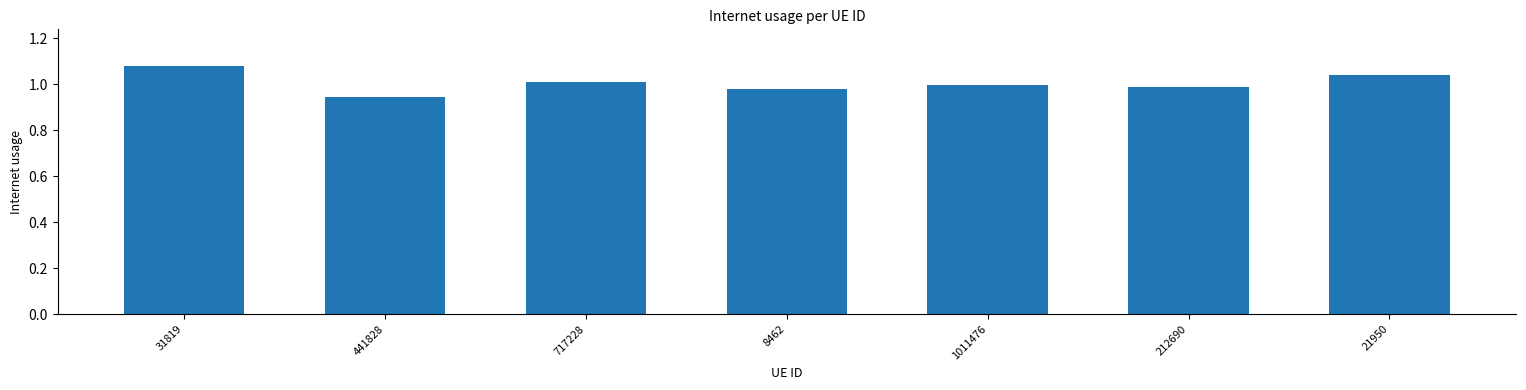

Which label corresponds to the largest value in the chart?

31819